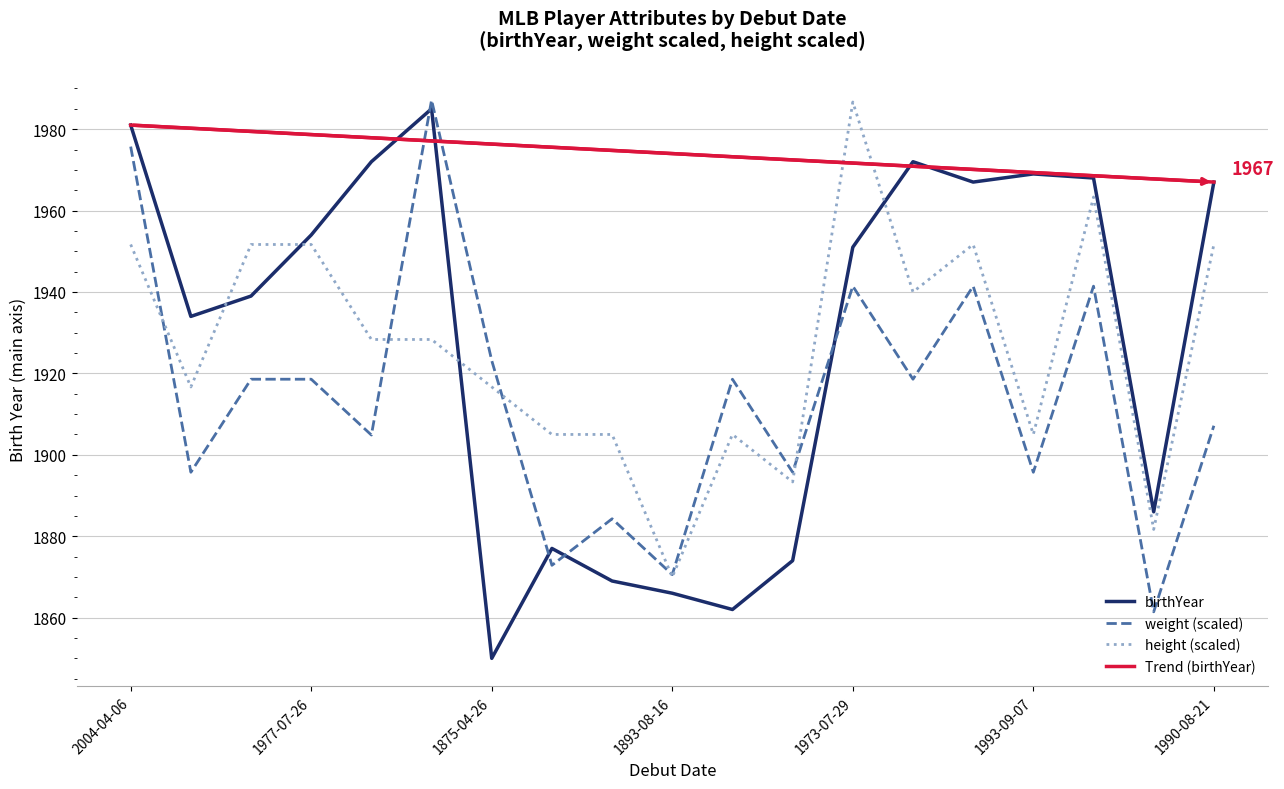

At which category does birthYear reach its first local peak?

2010-07-28